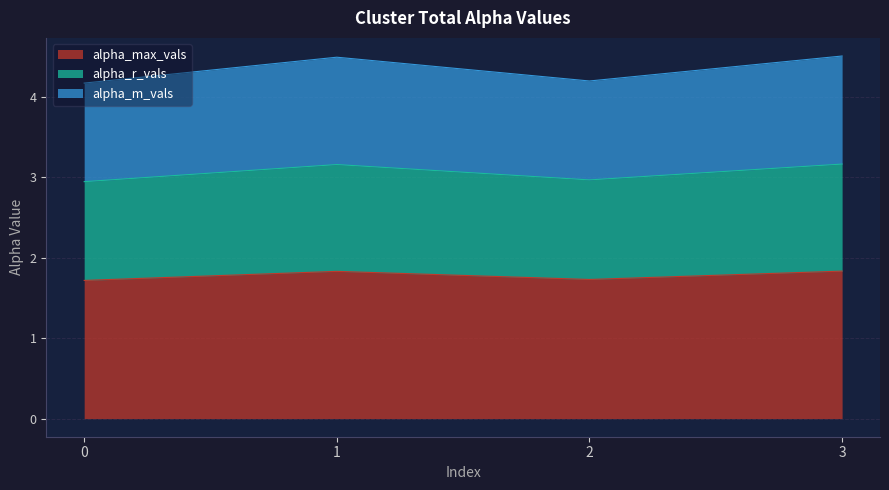

What is the total value across all series at 1?

4.5